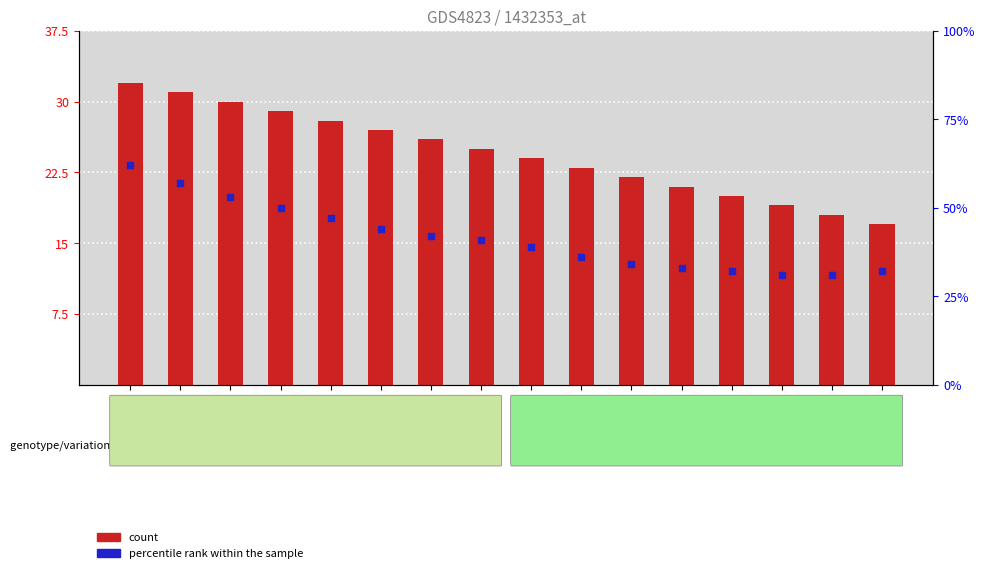

At which category is the sum across all series the highest?

GSM1359081